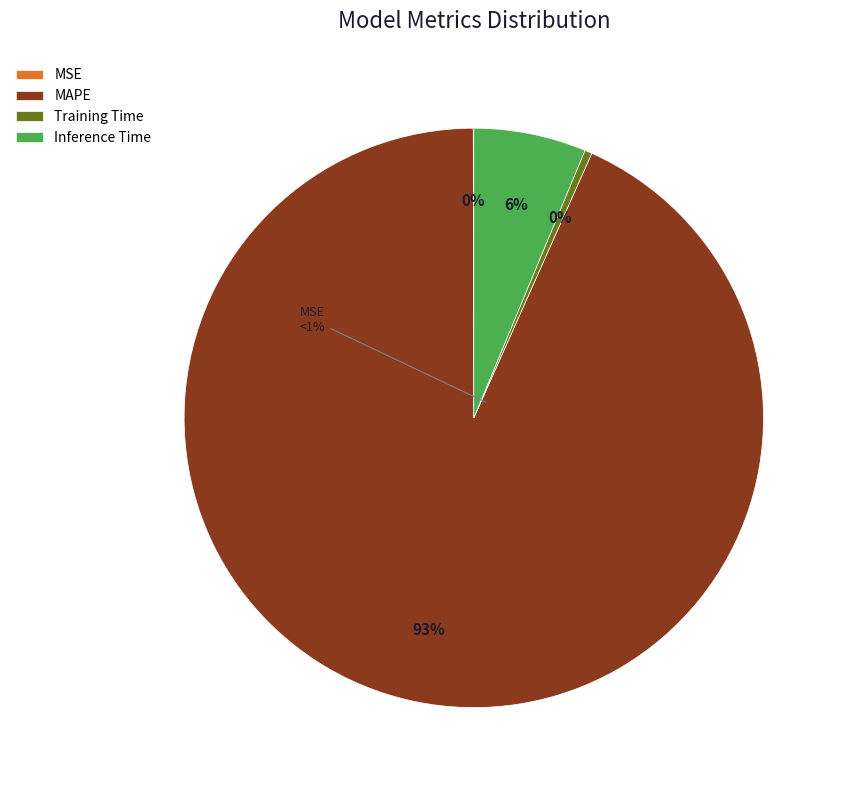

To the nearest percent, what is the average slice percentage?

25%